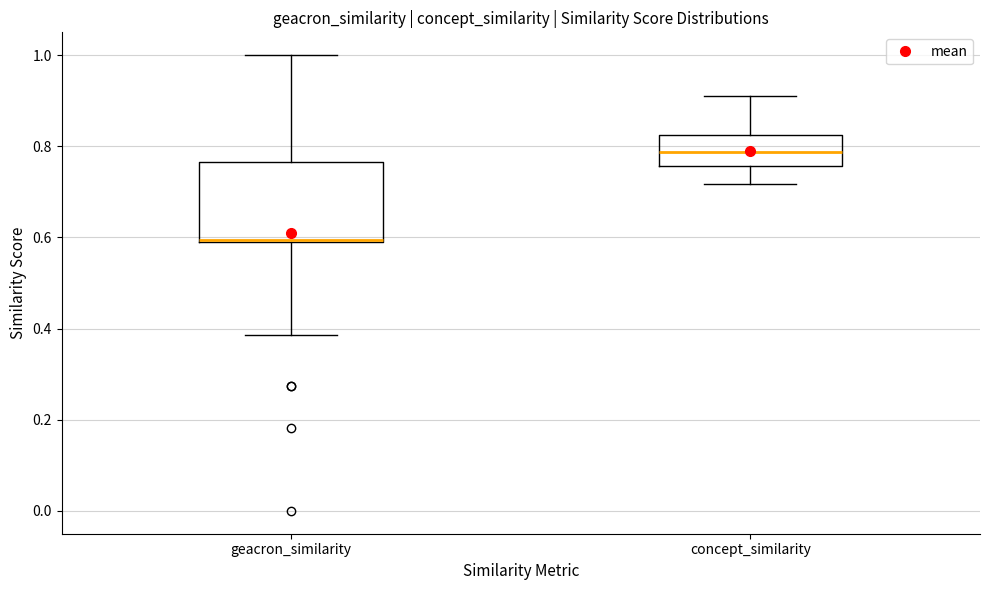

Which box is the tallest, from its lower edge to its upper edge?

geacron_similarity